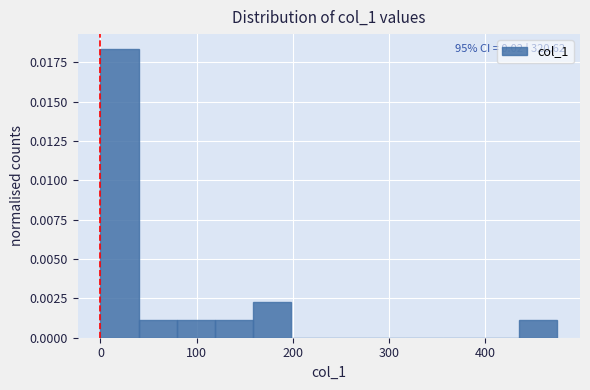

Around what value on the x-axis is the tallest bar? Give the approximate position of its centre, as read against the axis.

20